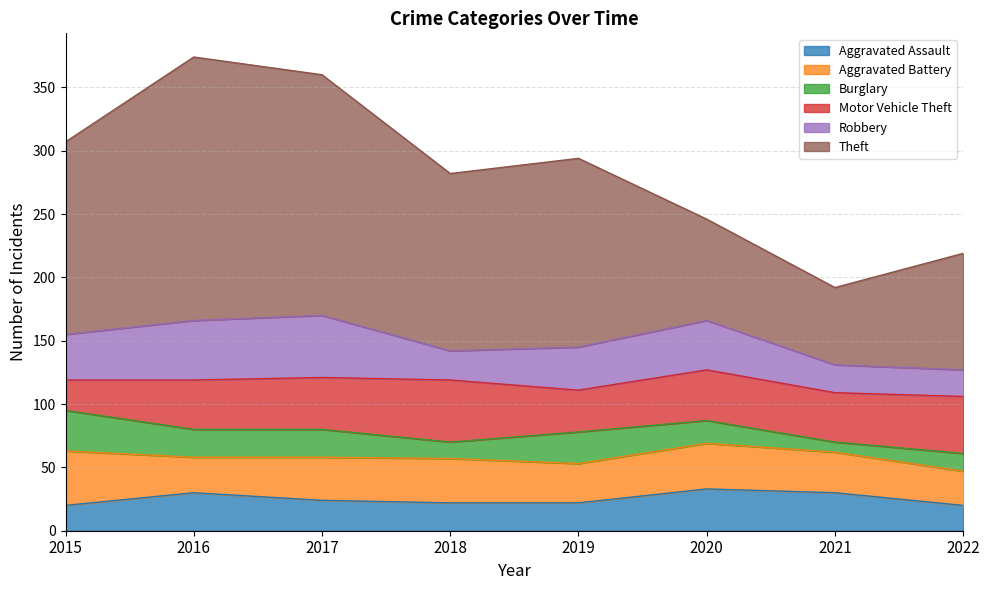

Count the Aggravated Assault values in the range 22 to 30.

5